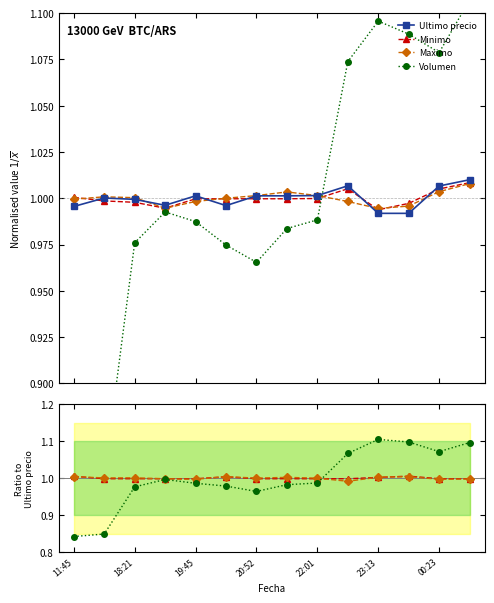

Which category has the highest value across all series?

23:13